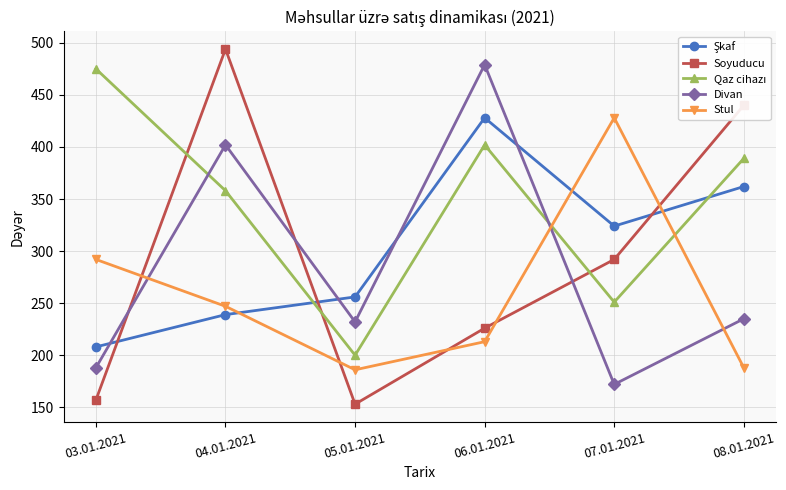

After their last crossing, which series has the higher values: Soyuducu or Stul?

Soyuducu